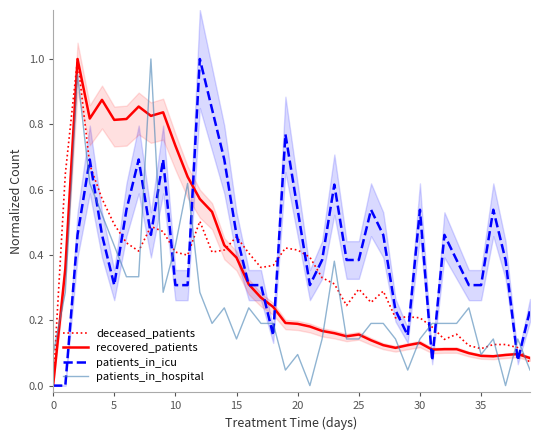

True or false: deceased_patients has a value of 0.0 at 0.

True